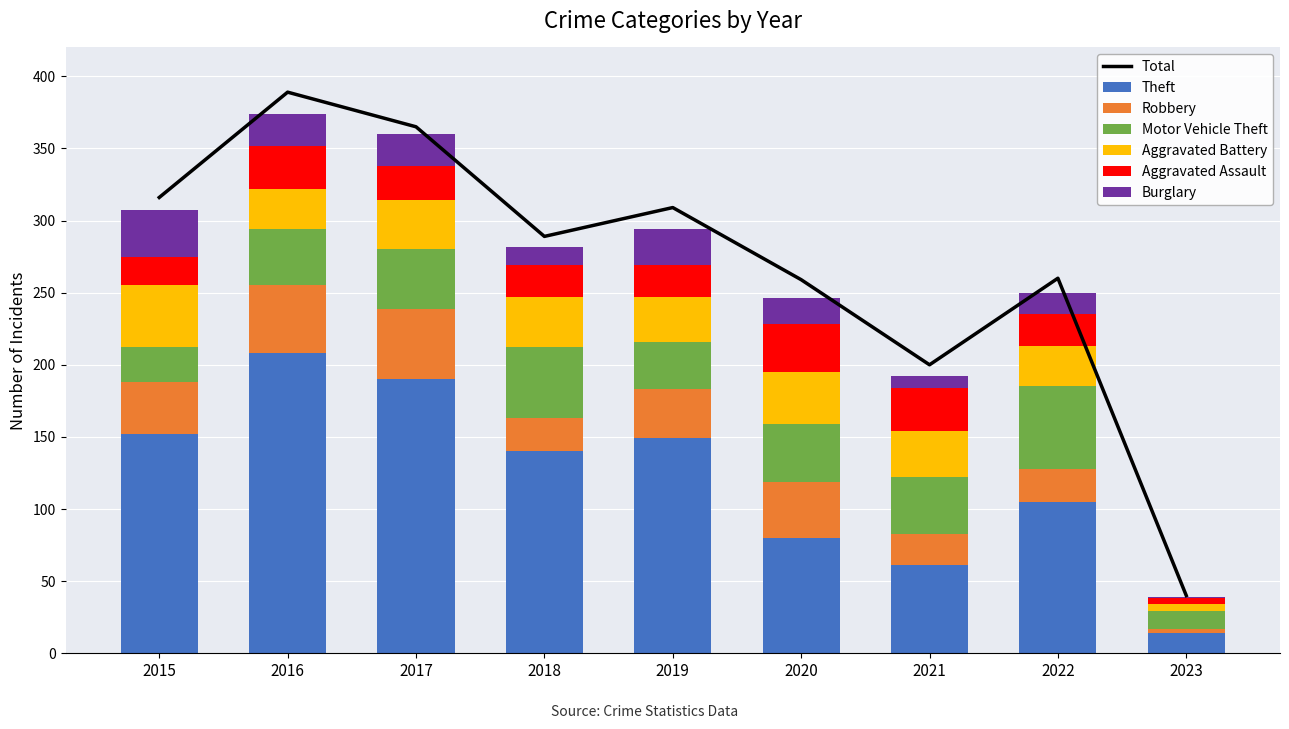

Between 2015 and 2022, which is larger?

2015